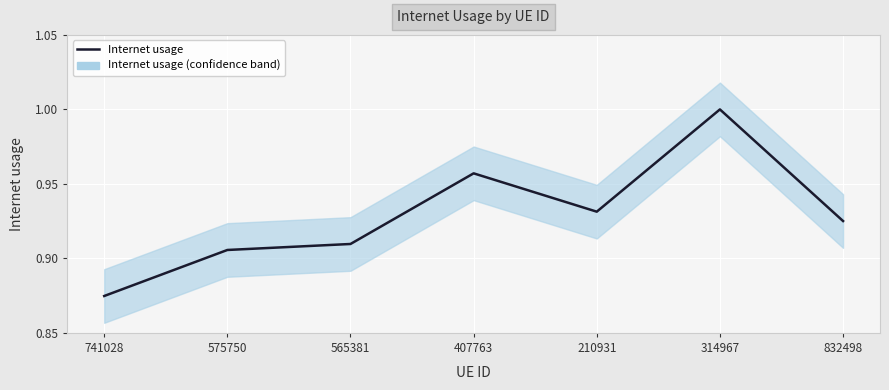

Count the number of categories in the chart.

7